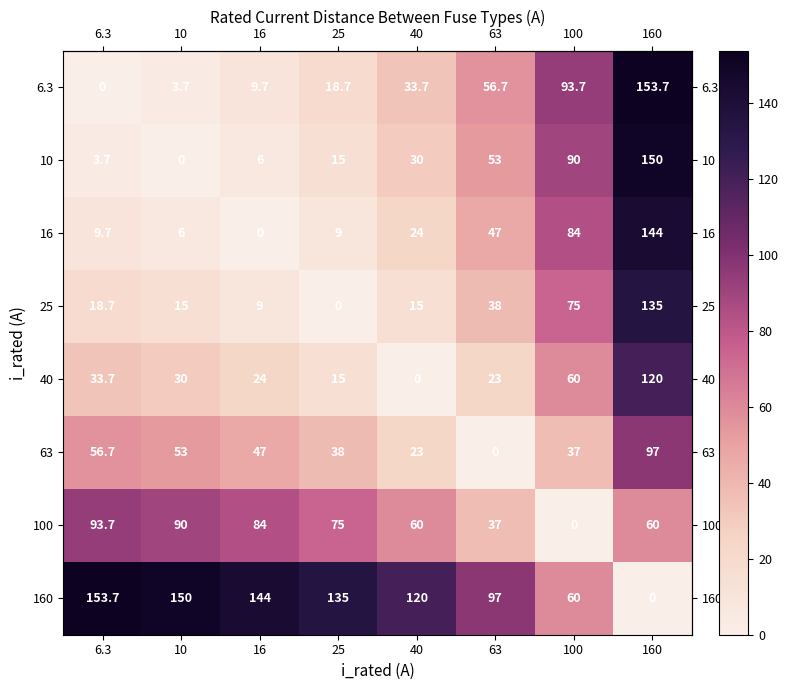

What is the spread (max minus min) of values at 100?

93.7